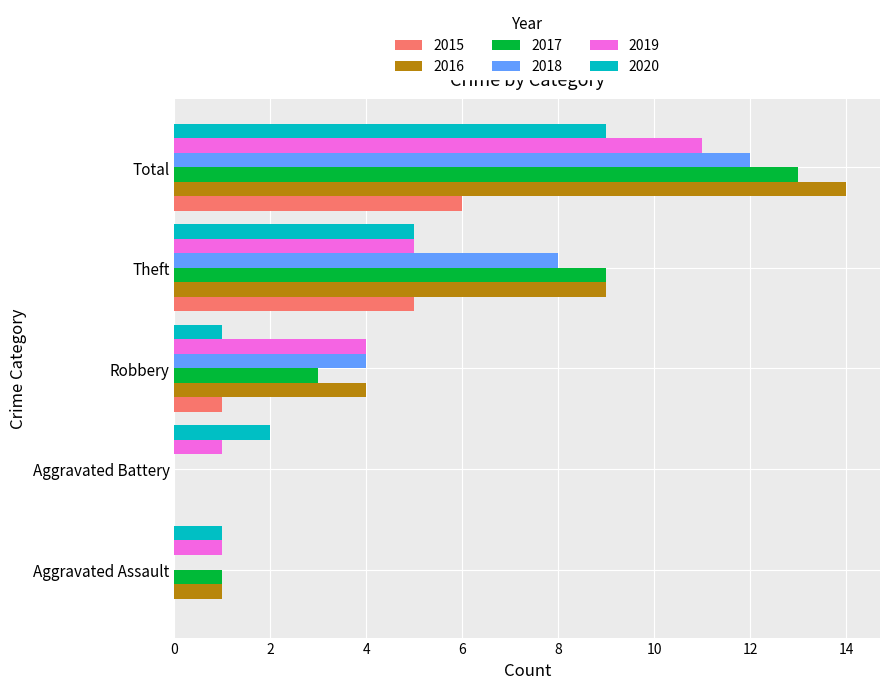

How many data points does each series have?

5